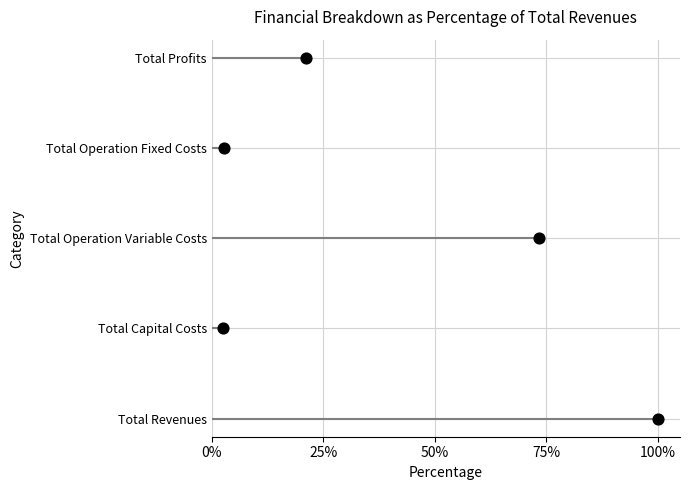

What are all the series names shown in the legend?

Total Revenues, Total Capital Costs, Total Operation Variable Costs, Total Operation Fixed Costs, Total Profits